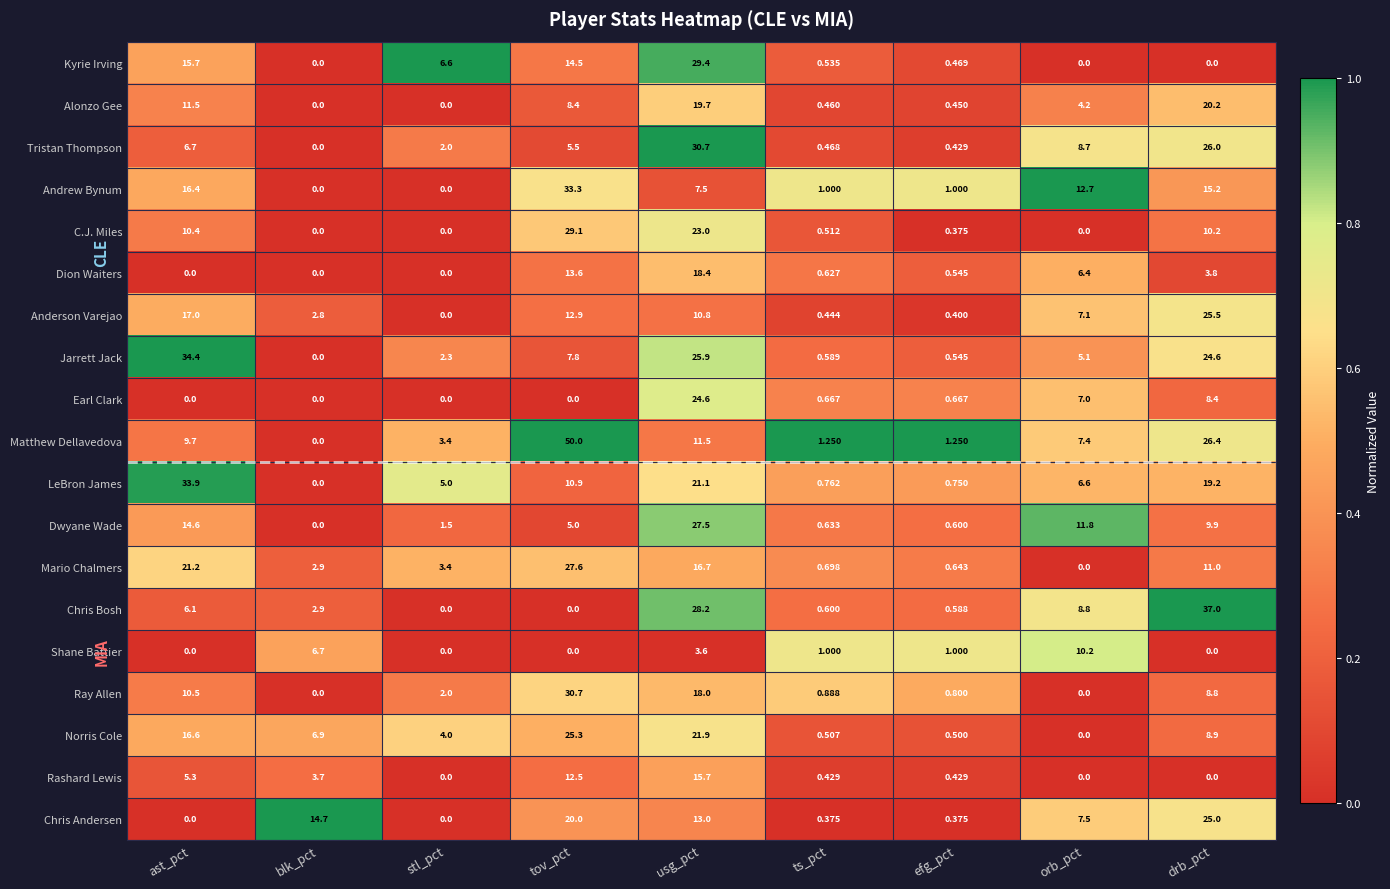

Which series changed the most between usg_pct and orb_pct?

Kyrie Irving